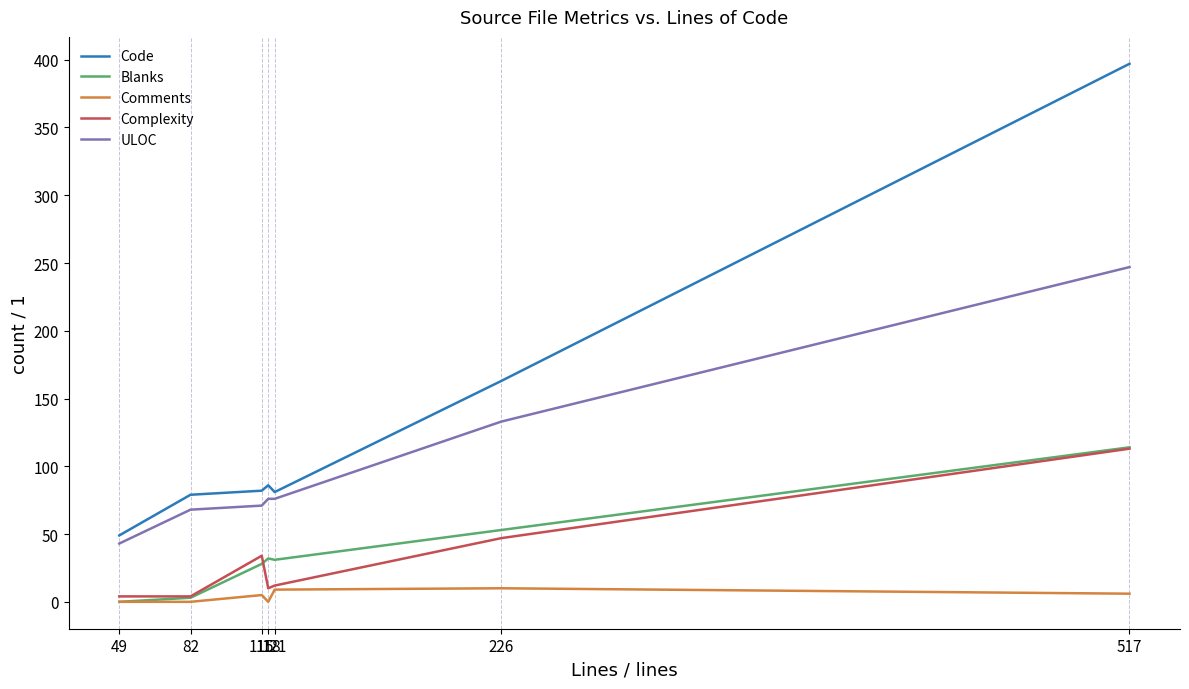

What is the minimum value for ULOC?

43